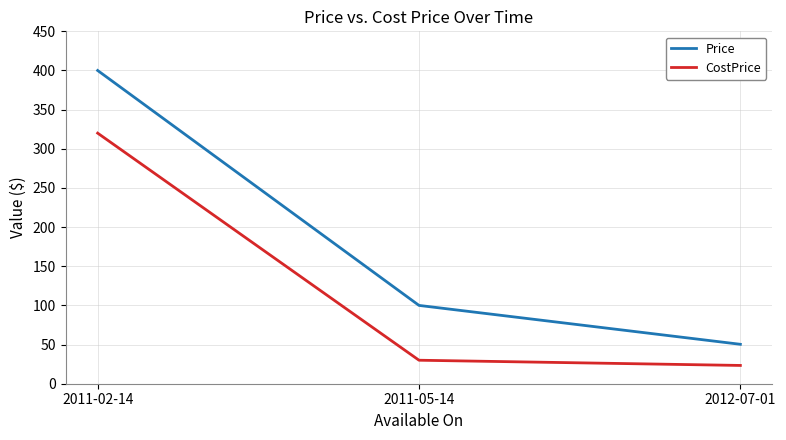

Is the value of Price at 2011-05-14 greater than the value of CostPrice at 2011-02-14?

No